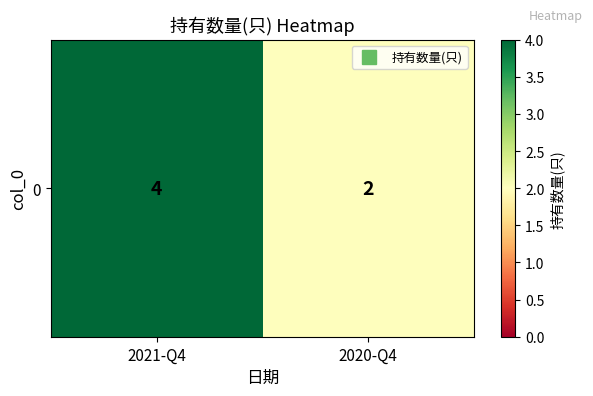

Is it true that the value at 2021-Q4 is 4?

True